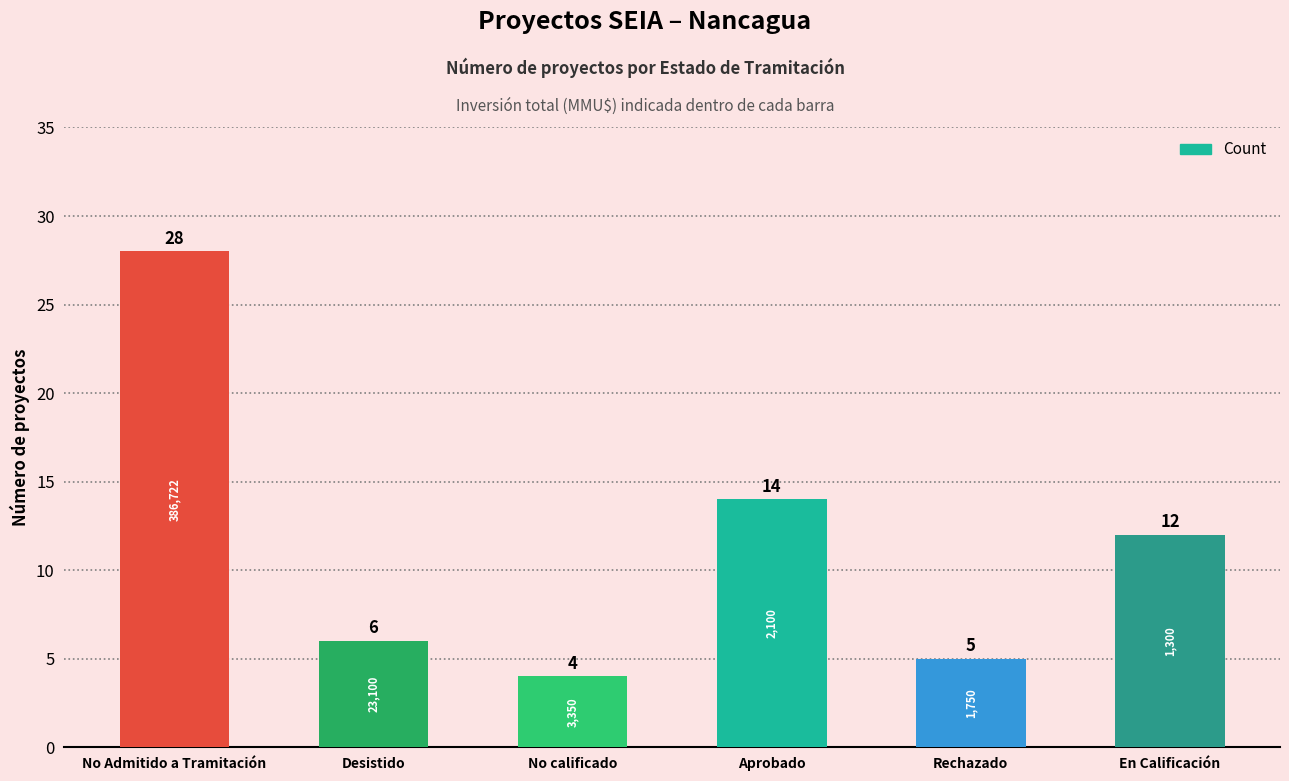

True or false: the data shows 28 at No Admitido a Tramitación.

True